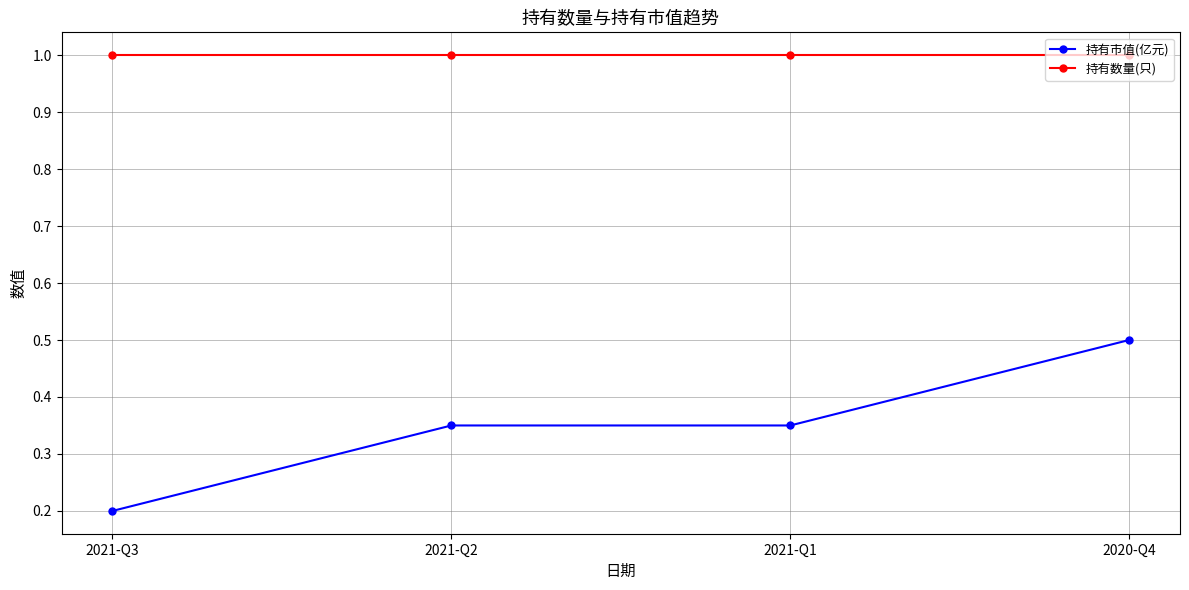

What is the label of the 1st point from the left?

2021-Q3